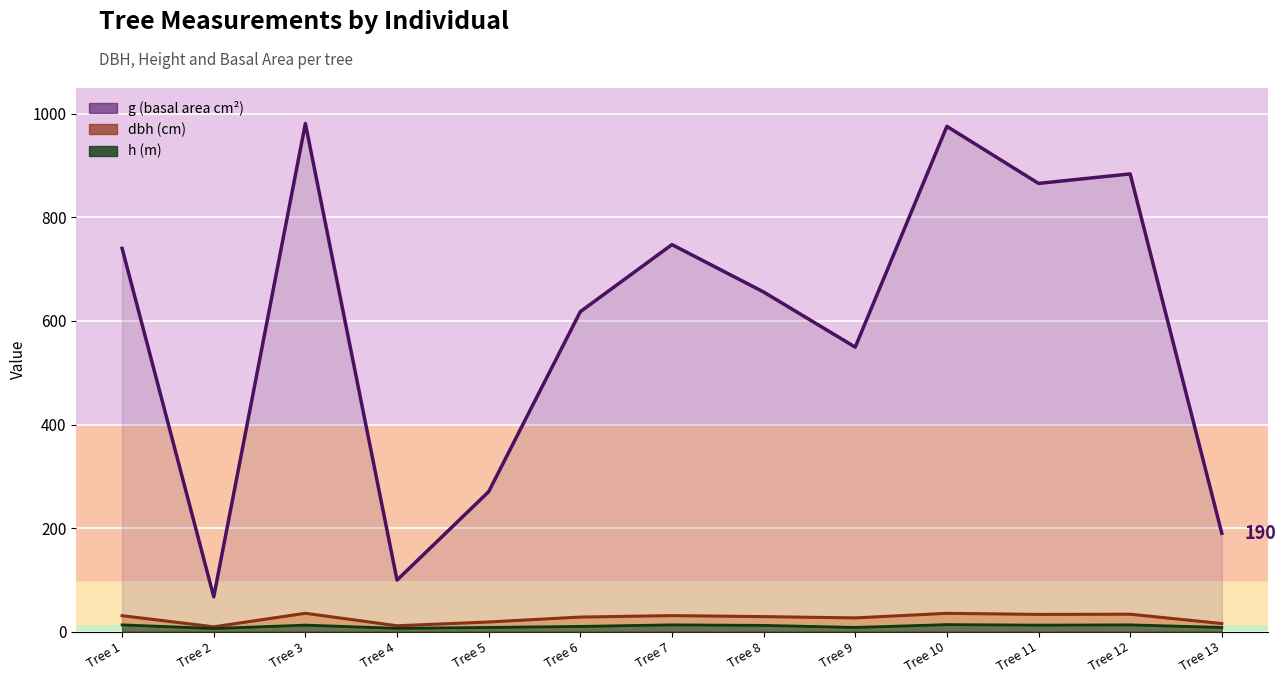

How many distinct data groups are displayed?

3